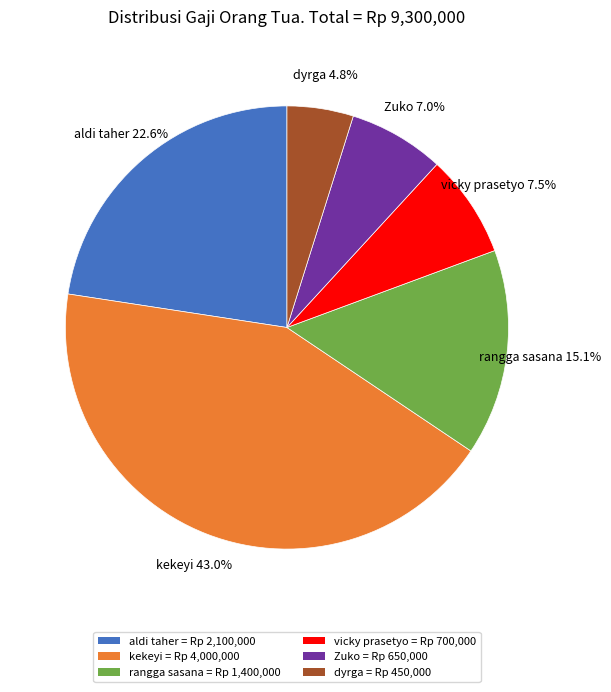

True or false: kekeyi accounts for 35% of the total.

False